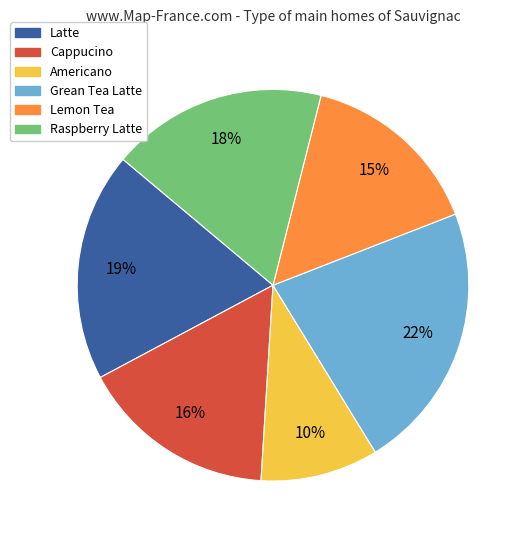

Which category has the biggest portion of the pie?

Grean Tea Latte